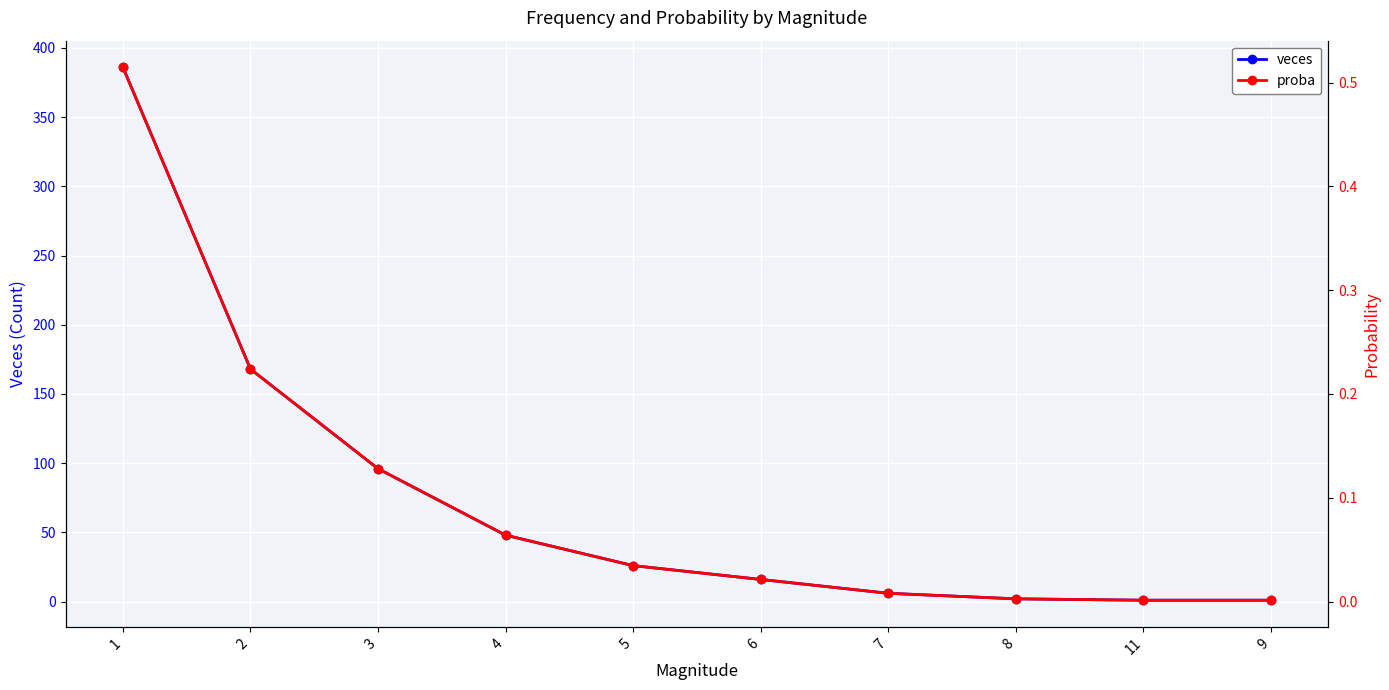

What is the label of the 8th point from the left?

8